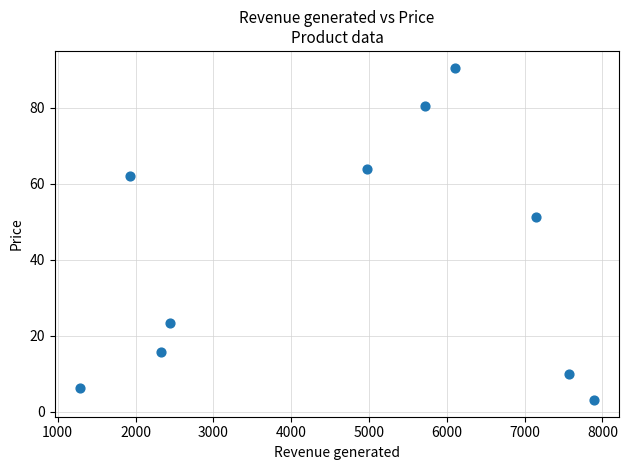

What is the range of X values (max minus min)?

6595.9